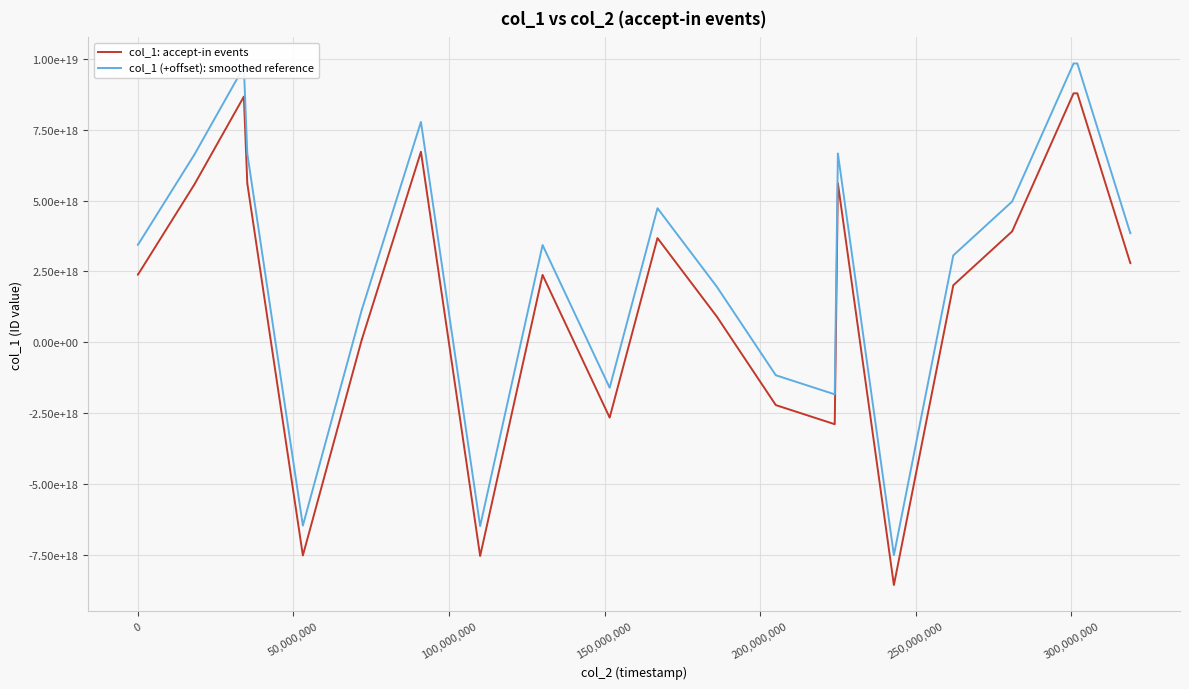

True or false: col_1: accept-in events and col_1 (+offset): smoothed reference cross at least once.

False